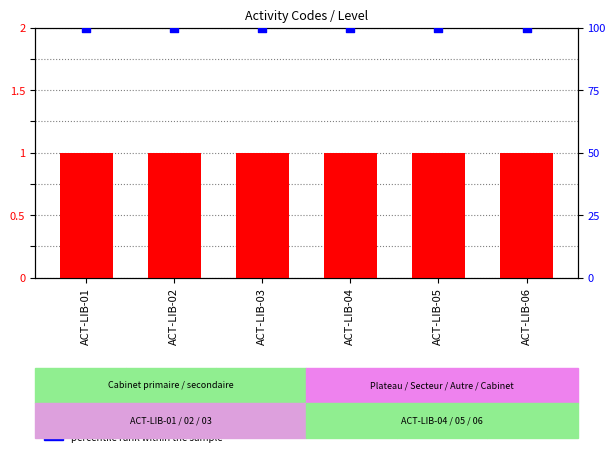

Which series has the largest Y range (max minus min)?

Level